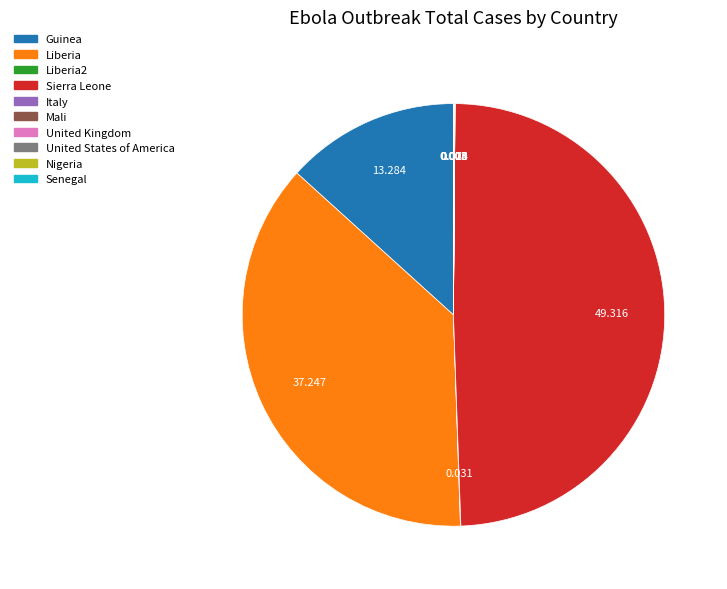

Which slice is the largest?

Sierra Leone